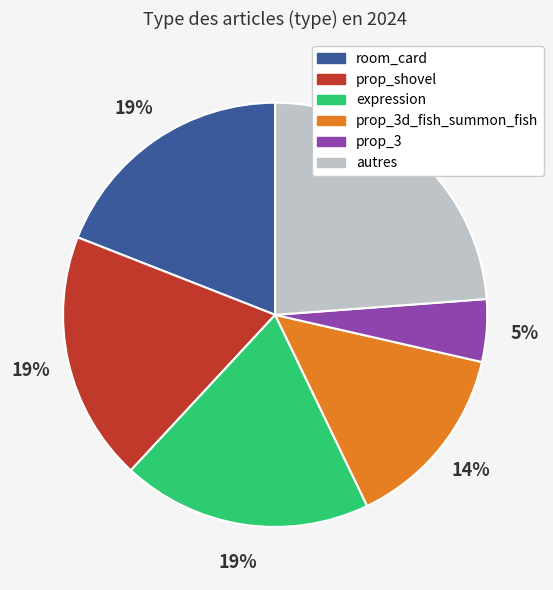

To the nearest percent, what is the difference between the largest and smallest slice percentages?

19%